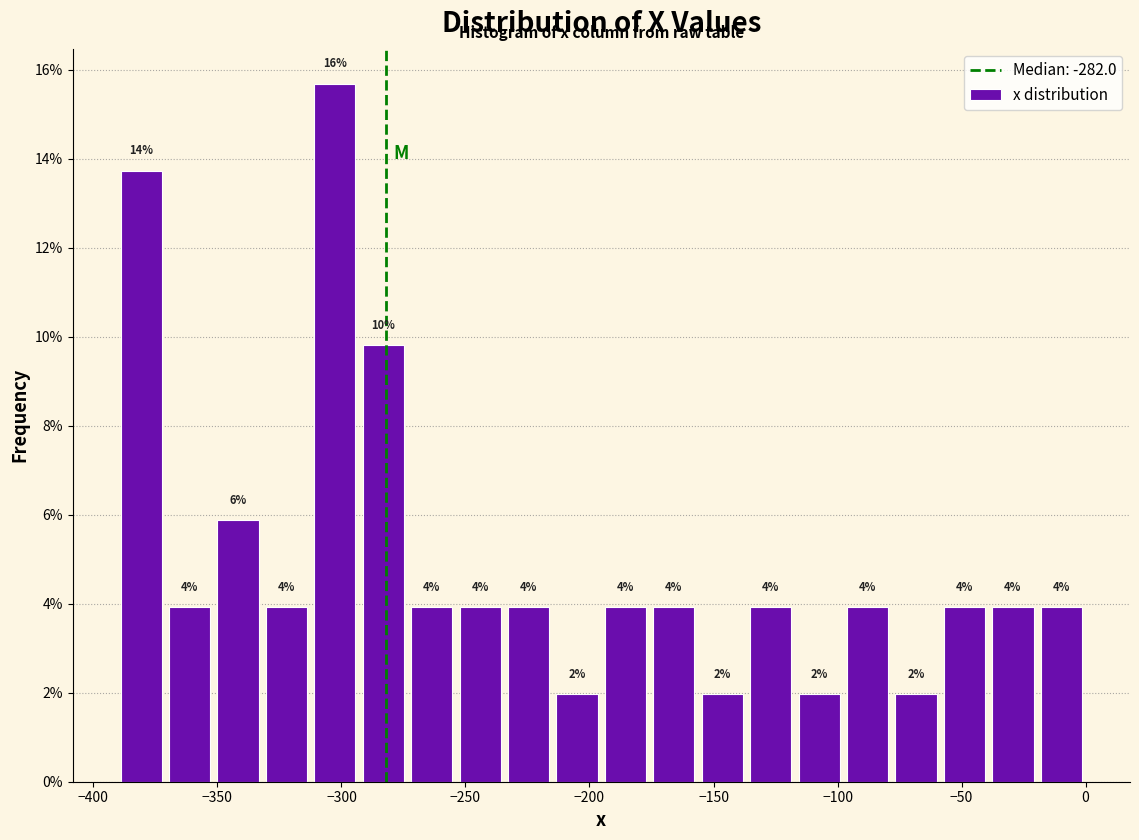

Around what value on the x-axis is the tallest bar? Give the approximate position of its centre, as read against the axis.

-305